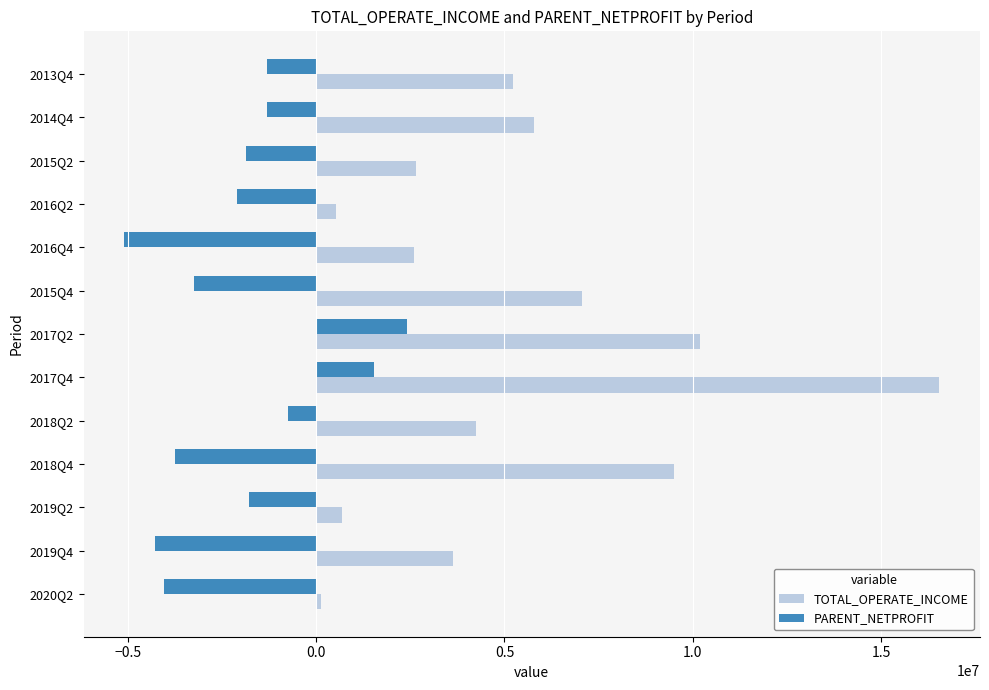

Which series has the widest spread of values?

TOTAL_OPERATE_INCOME